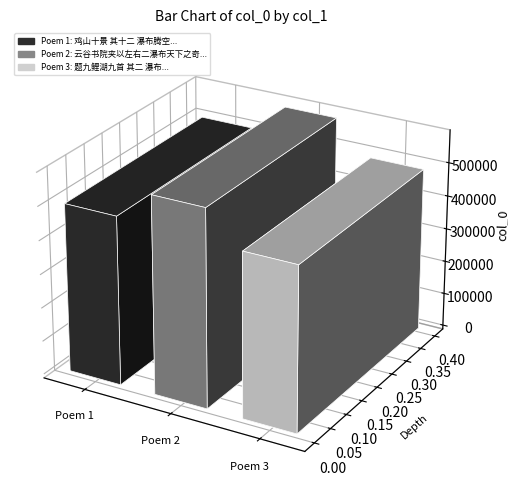

Reading right to left, what are all the values shown in this chart?

题九鲤湖九首 其二 瀑布=488255	云谷书院夹以左右二瀑布天下之奇也周生自正请予双瀑布诗=585698	鸡山十景 其十二 瀑布腾空=500348